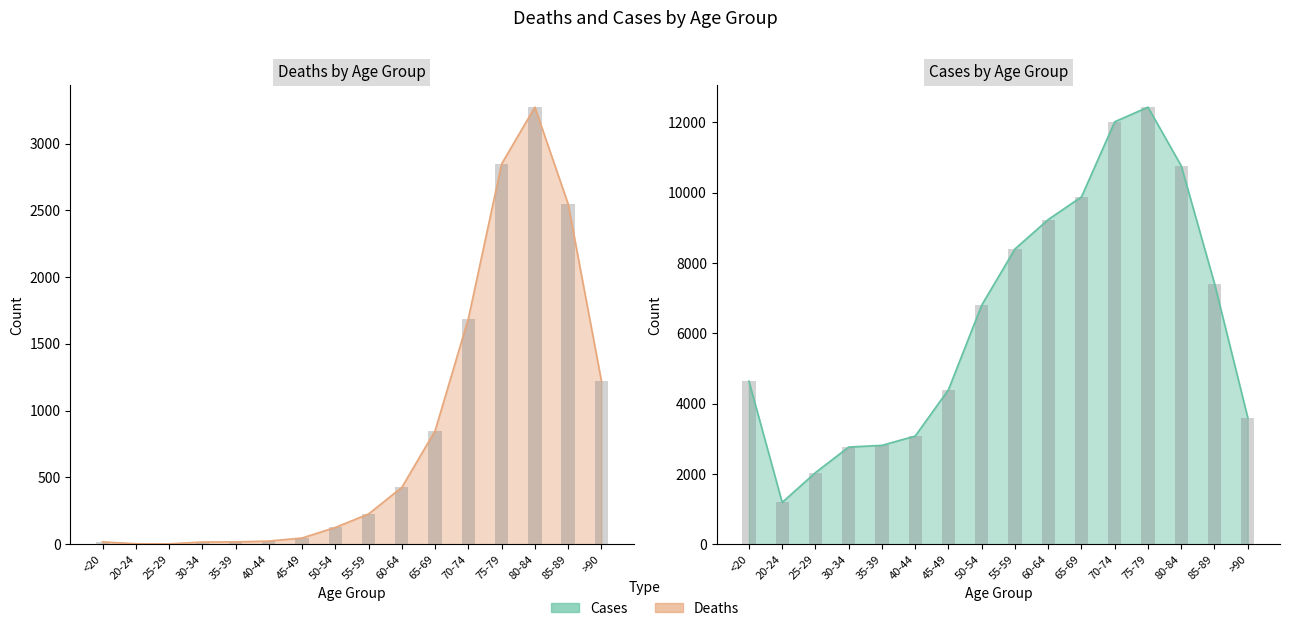

At which label does Cases first exceed 6803?

55-59